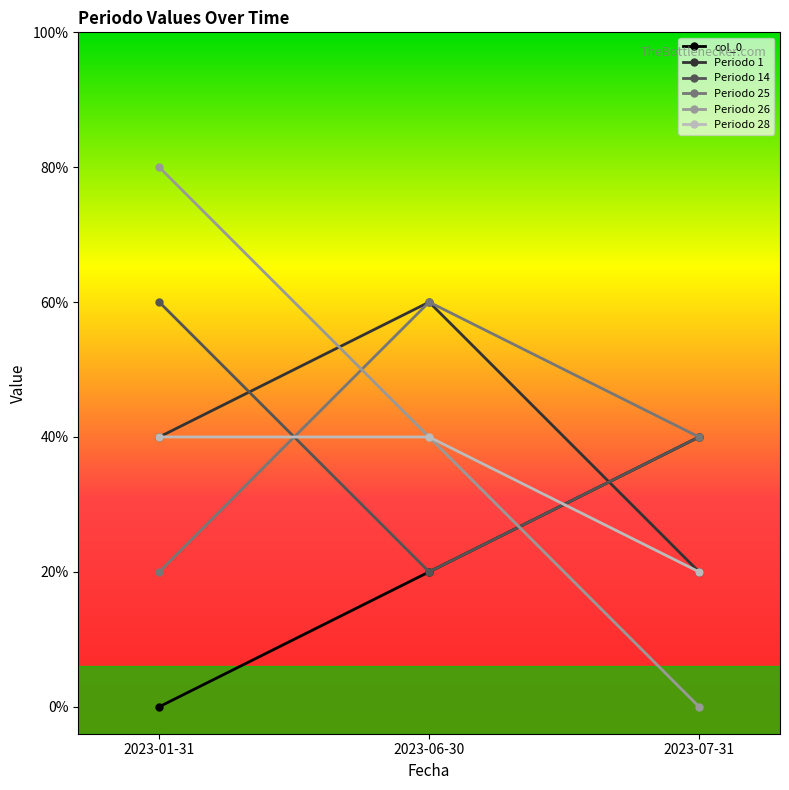

Which series has the largest total across all categories?

Periodo 1